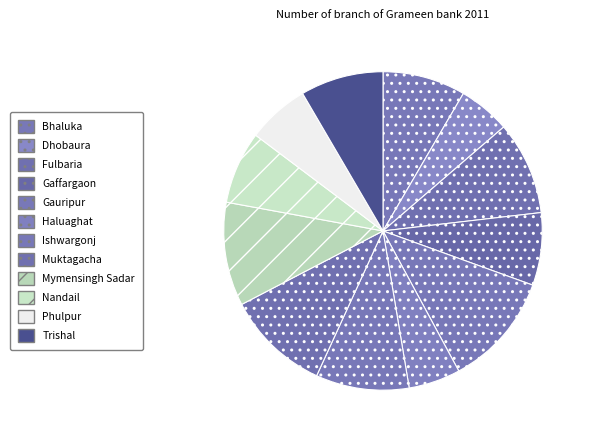

How many segments does this pie chart have?

12